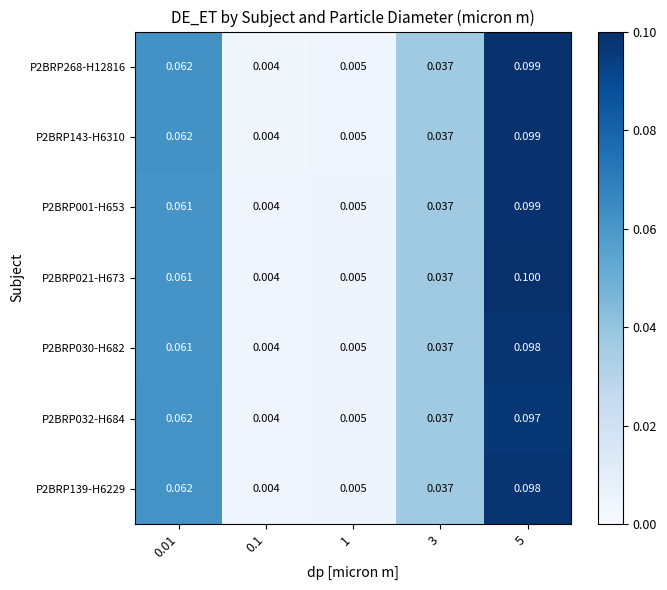

Is the value of P2BRP021-H673 at 3 greater than the value of P2BRP032-H684 at 0.01?

No